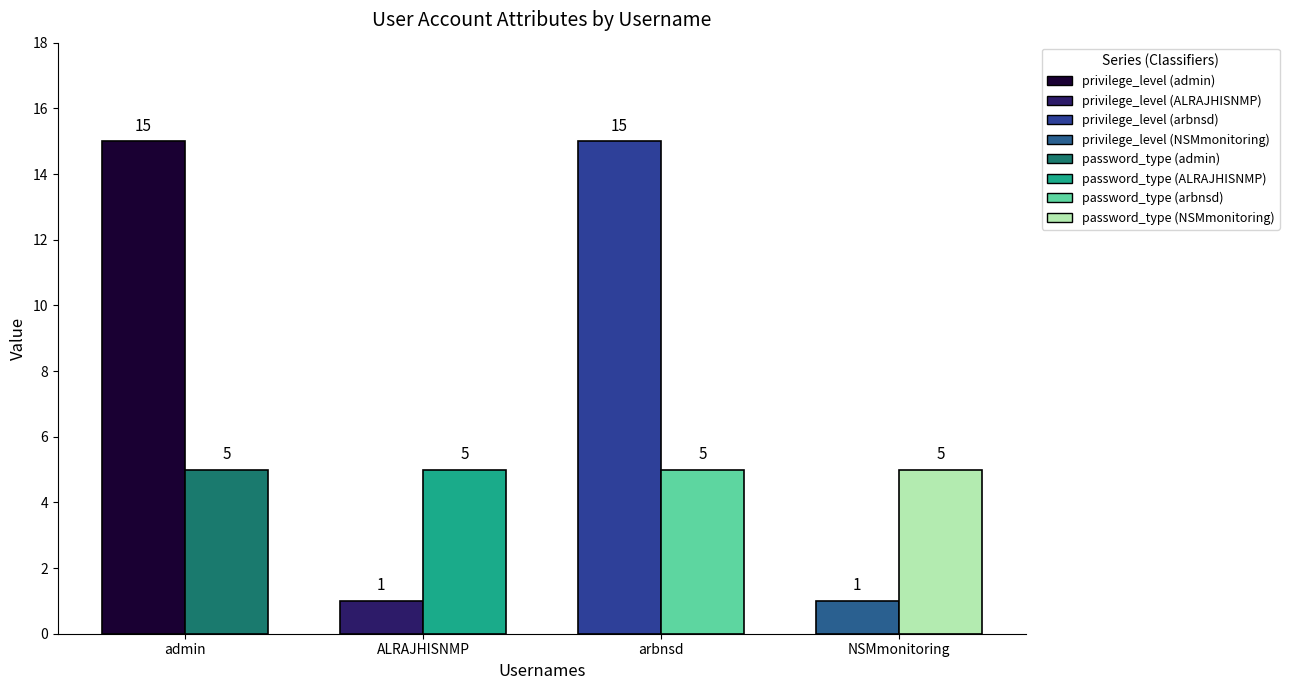

What is the average value of the password_type series?

5